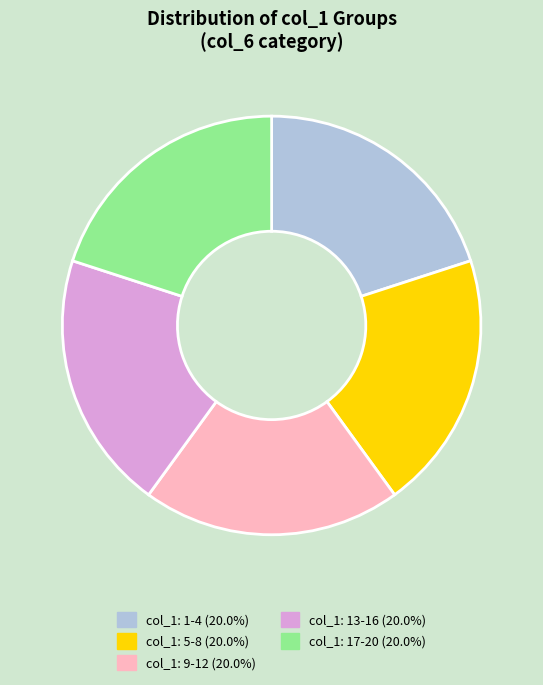

Count the number of slices in the pie.

5